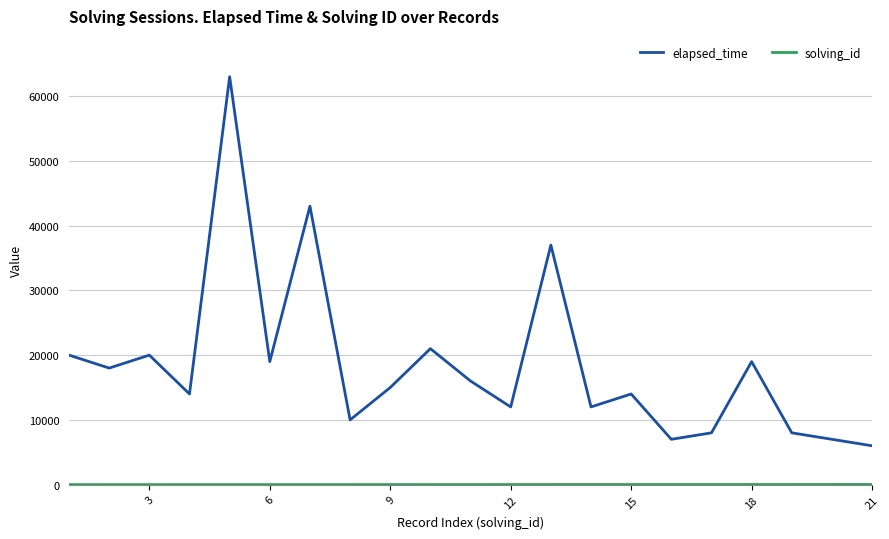

How many lines are shown in the chart?

2